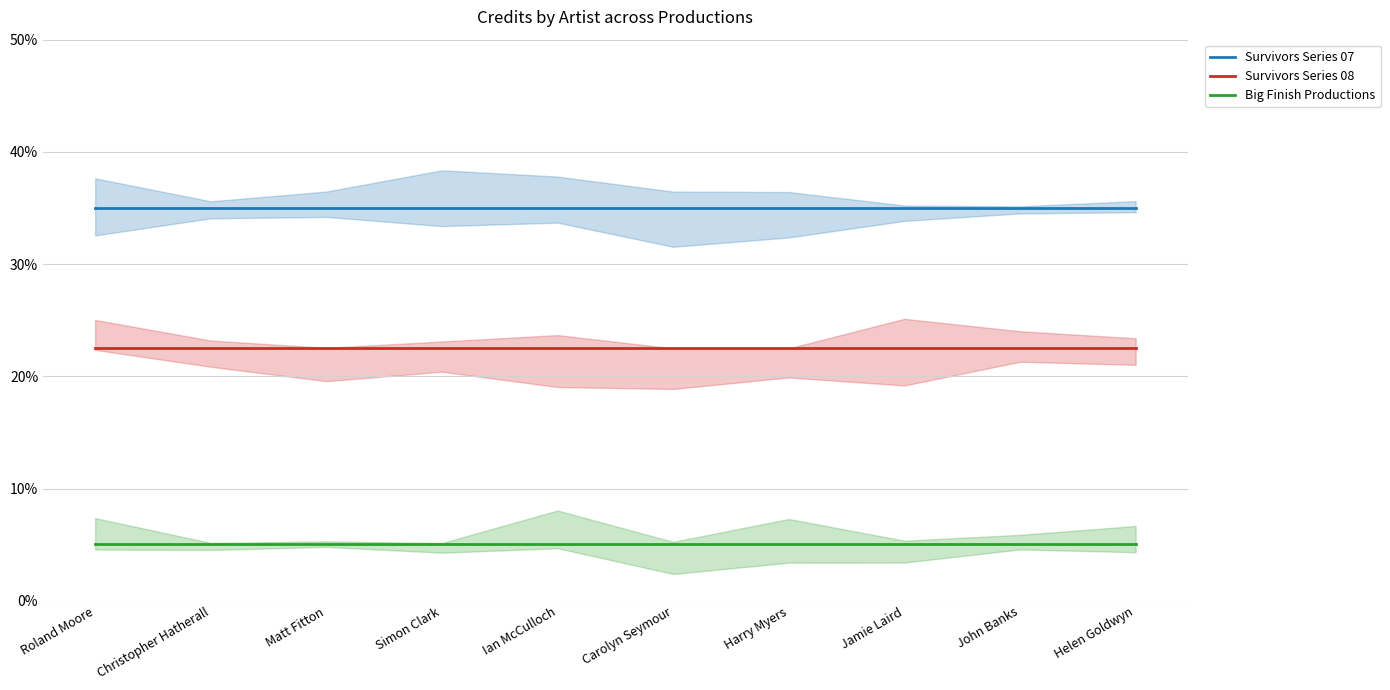

What is the value of the Big Finish Productions point at the 2nd from the left?

5.0